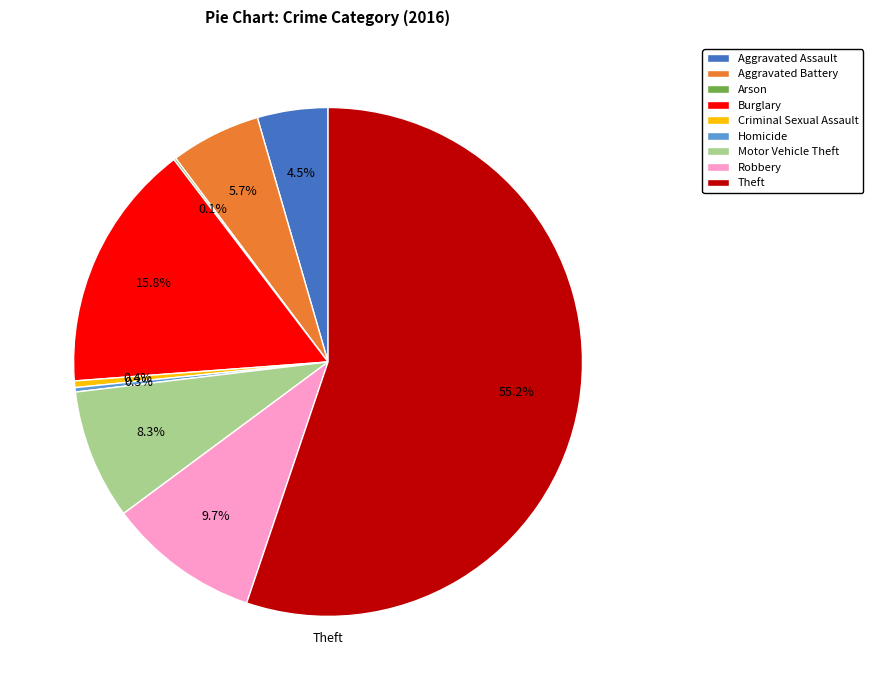

What percentage is the Burglary slice, to the nearest percent?

16%